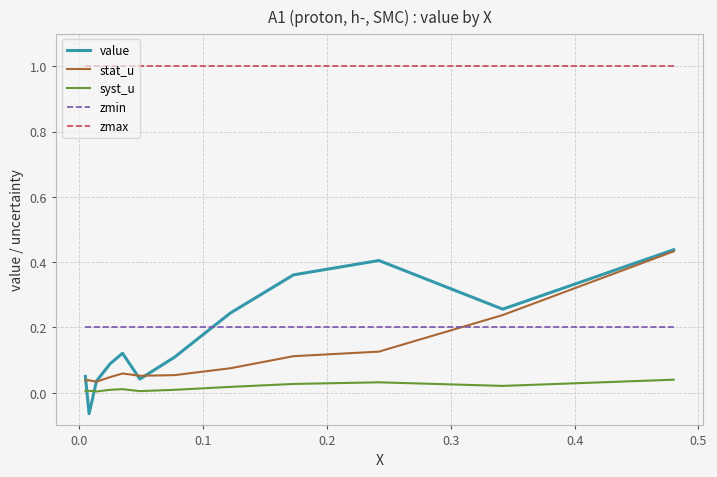

What is the greatest value displayed?

1.0